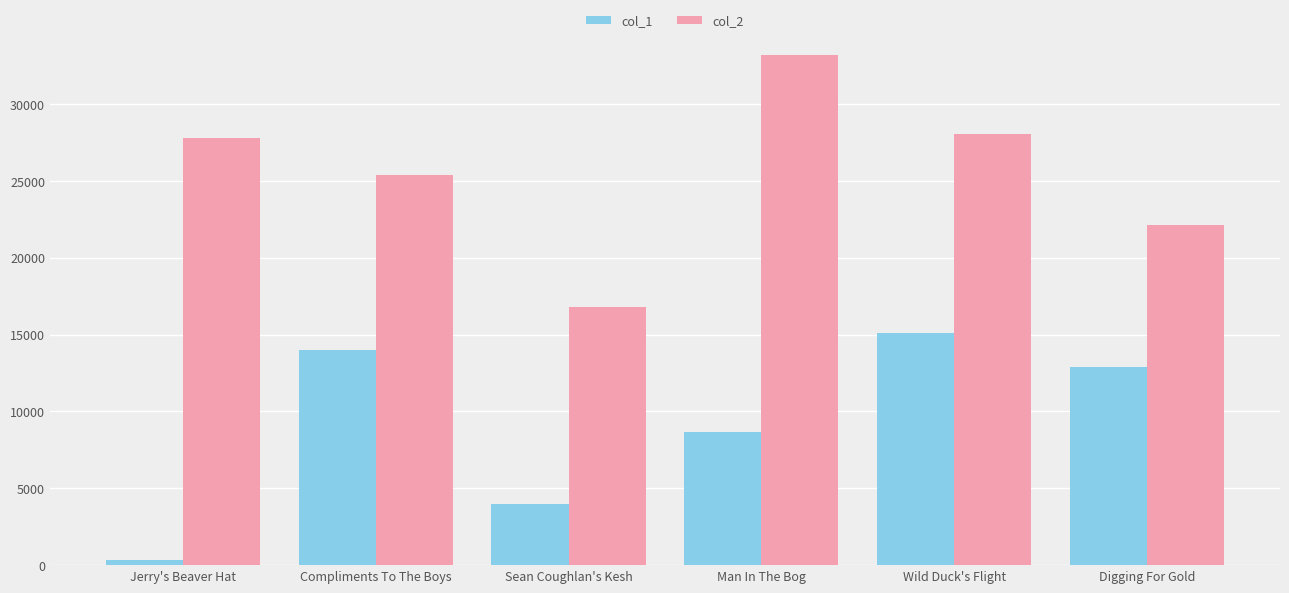

What are all the series names shown in the legend?

col_1, col_2